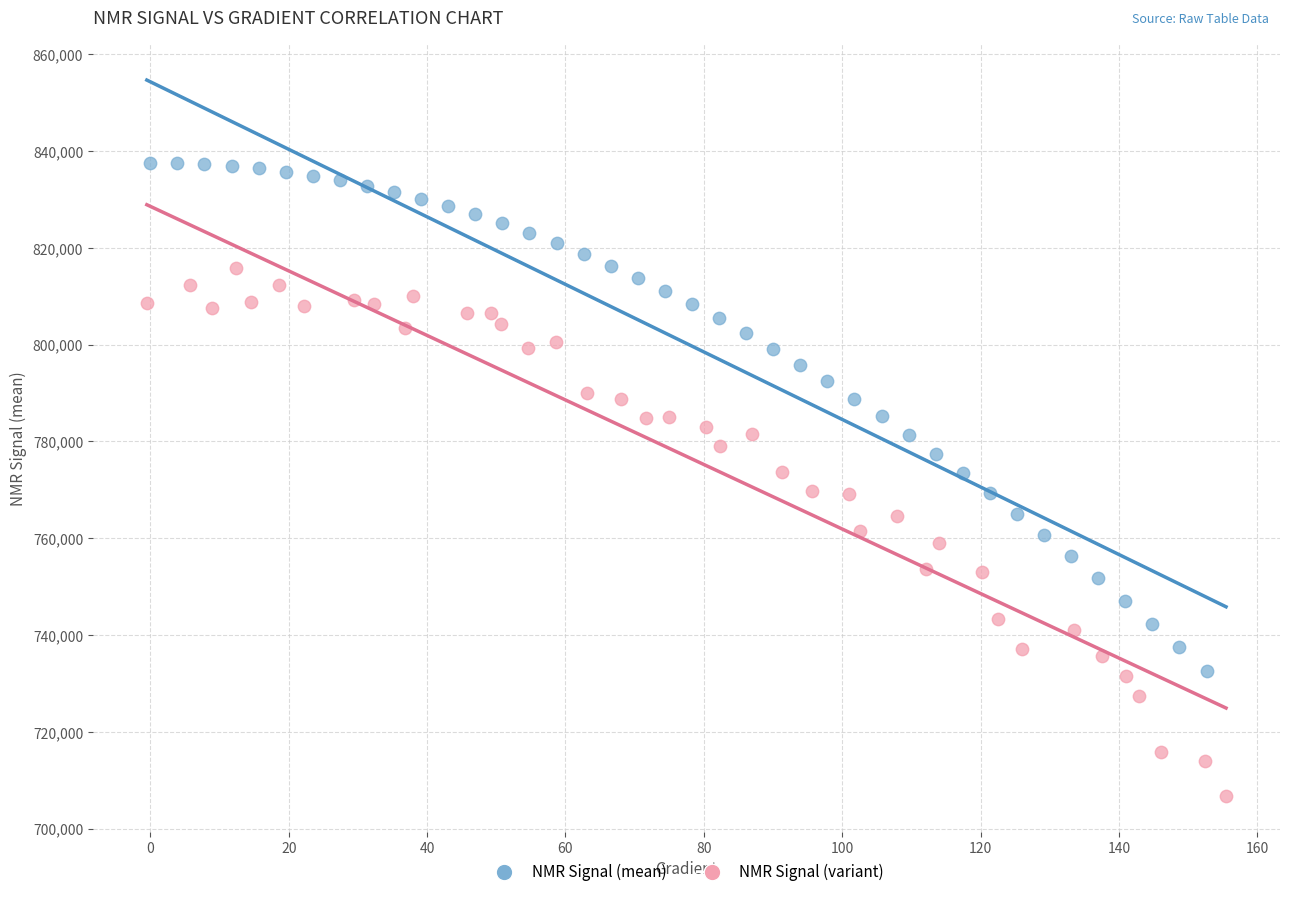

Which series contains the lowest Y value?

NMR Signal (variant)